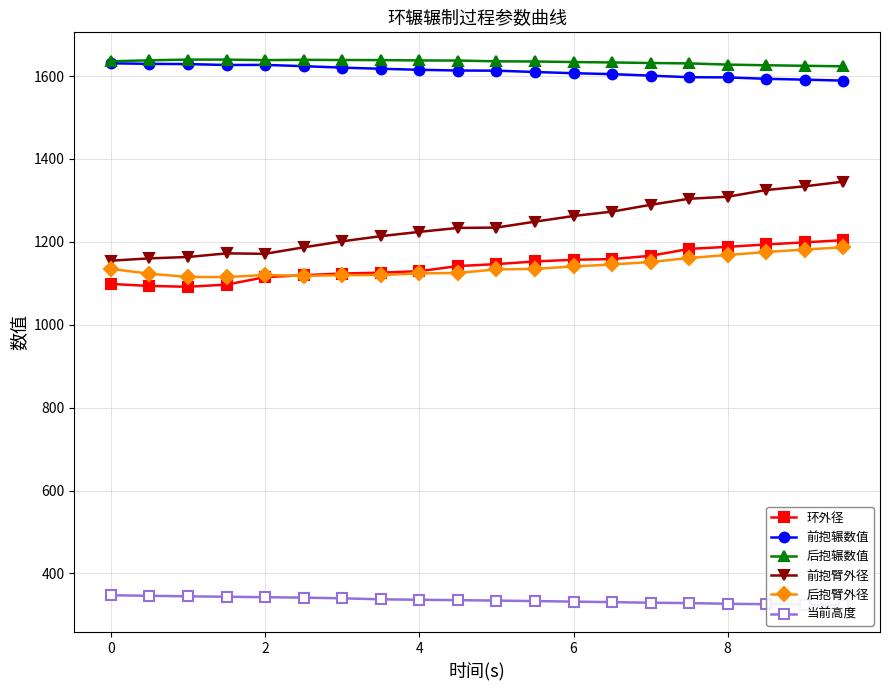

True or false: 前抱臂外径 and 后抱辗数值 intersect in this chart.

False